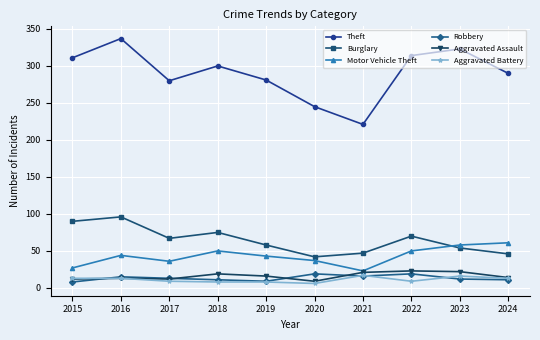

What is the spread (max minus min) of values at 2024?

279